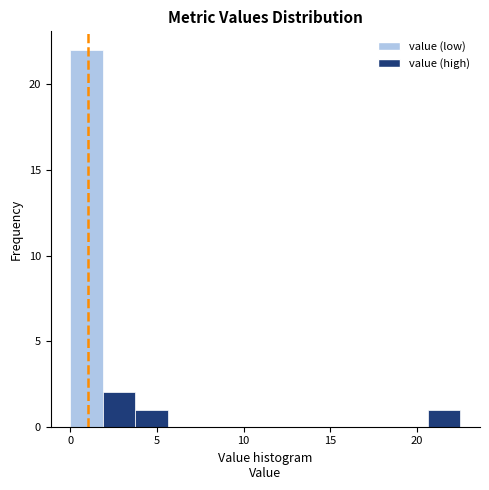

Read against the x-axis, roughly where is the centre of the tallest bar?

1.0